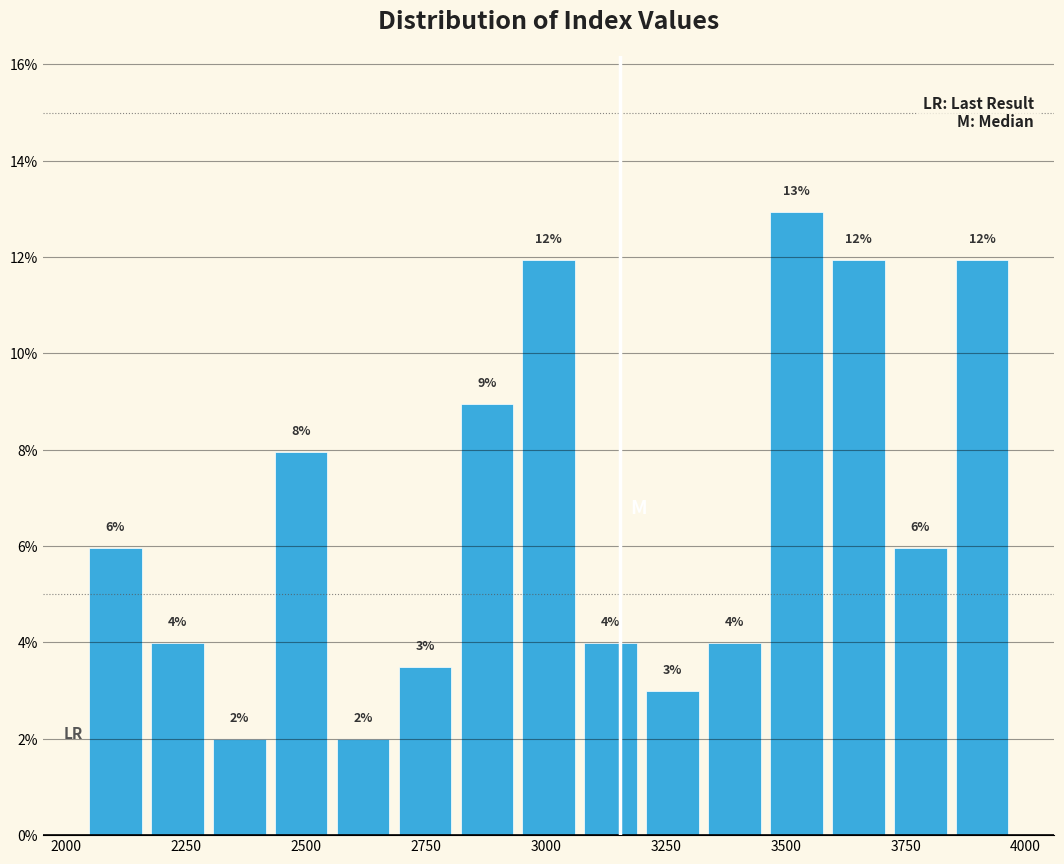

Read against the x-axis, roughly where is the centre of the tallest bar?

3500